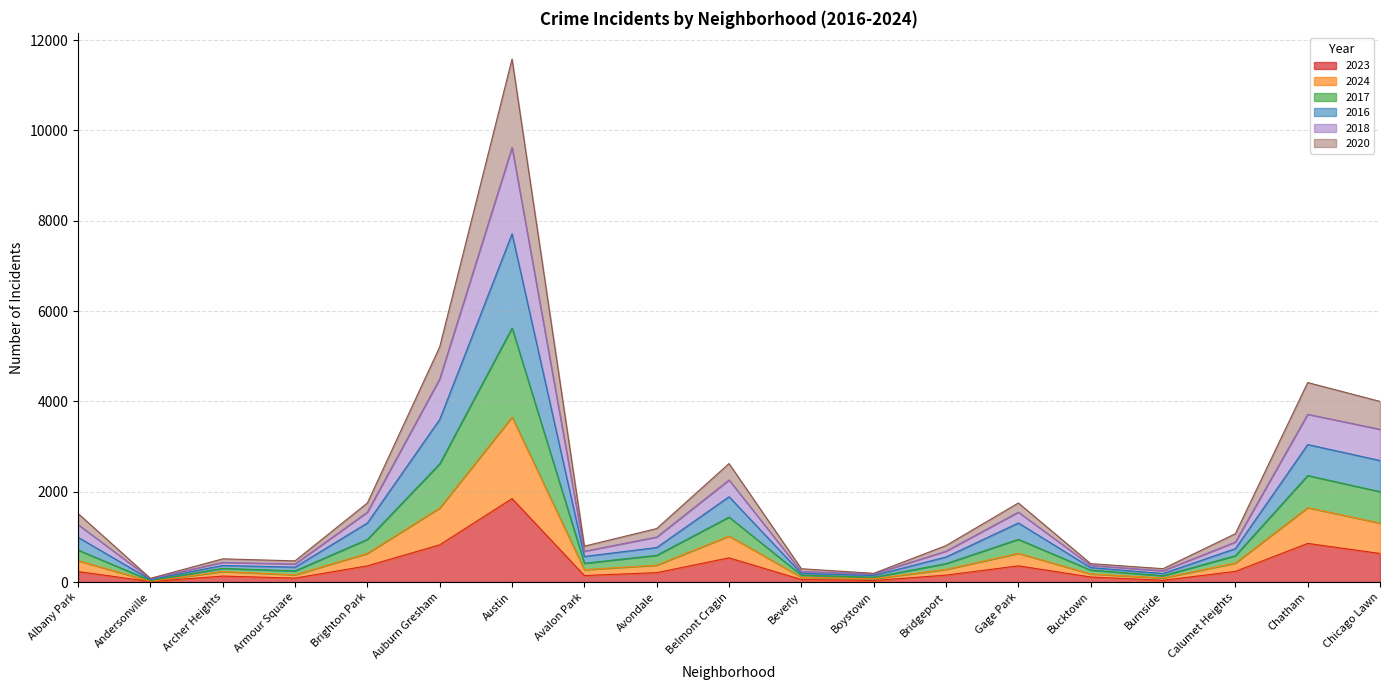

How many lines are shown in the chart?

6